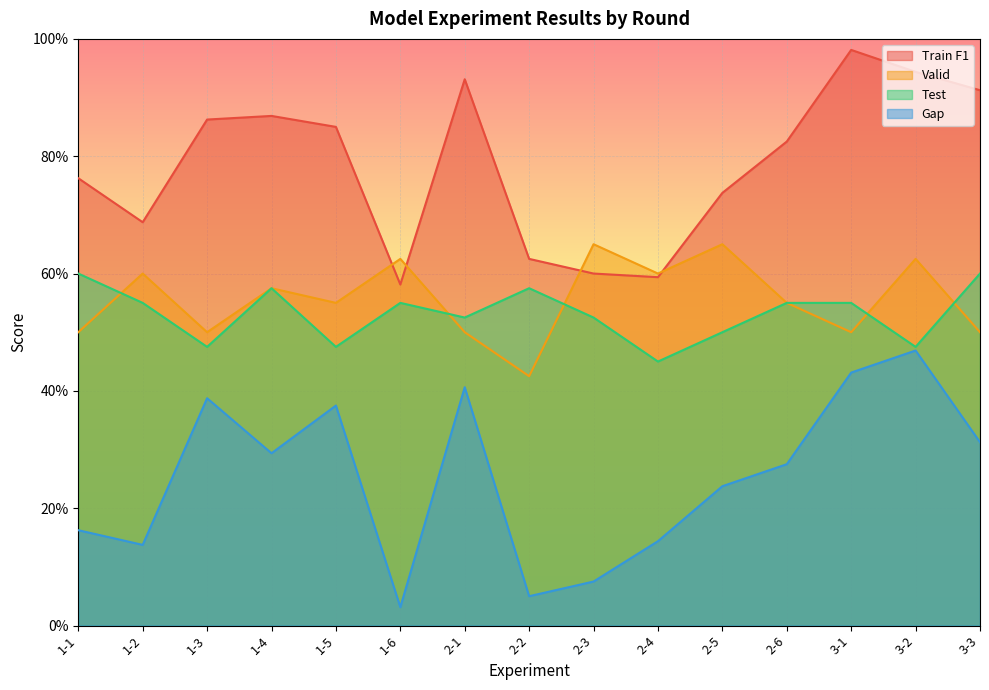

What is the sum of all Valid values?

8.3